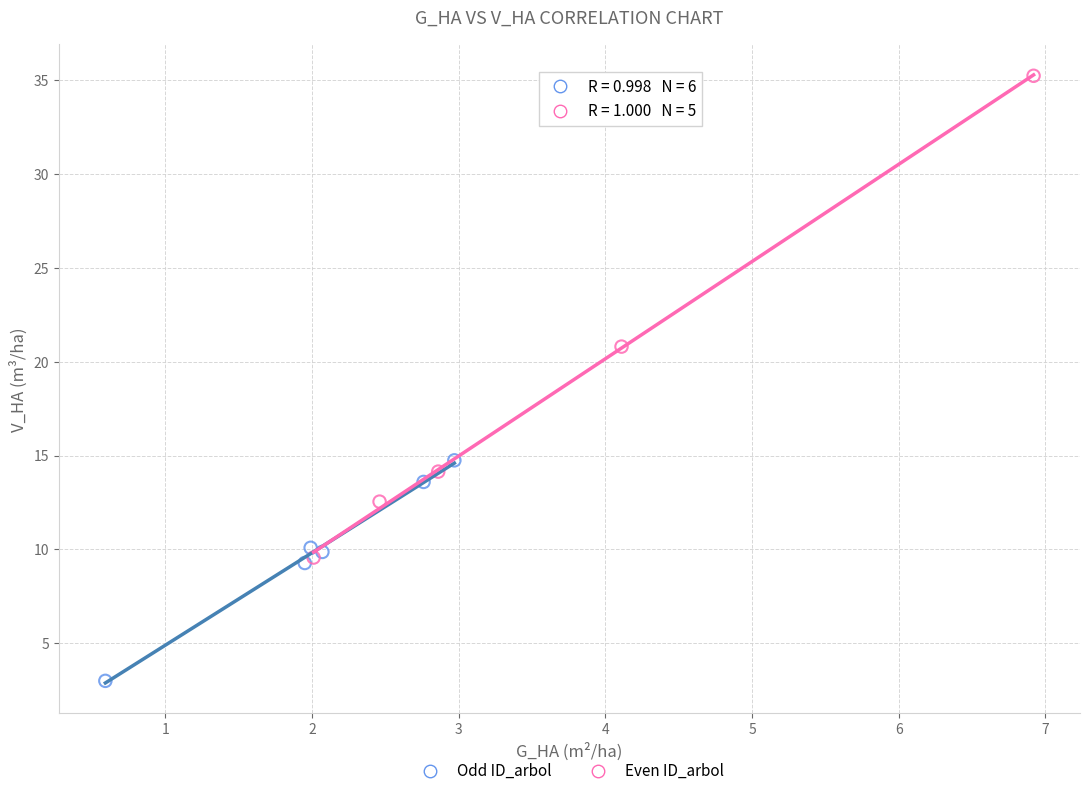

Which series contains the lowest Y value?

Odd ID_arbol